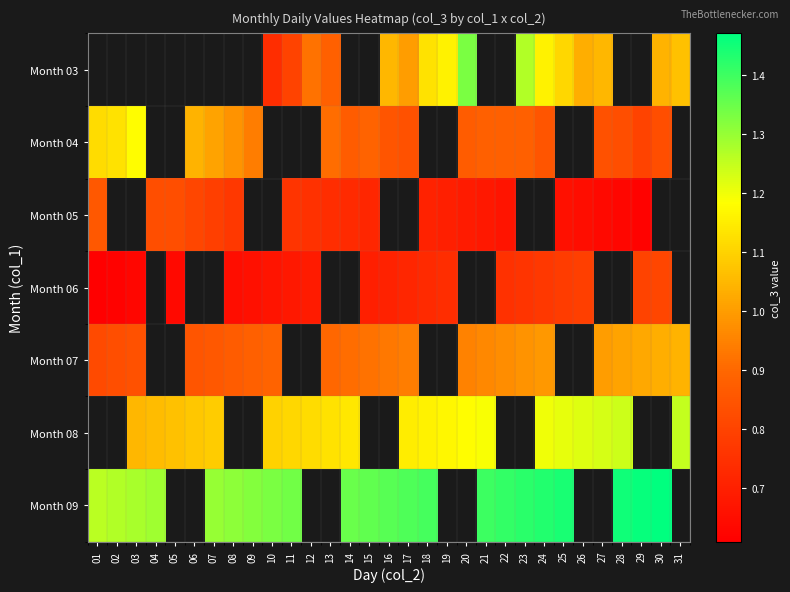

What value does the Month 09 series have at 29?

1.5